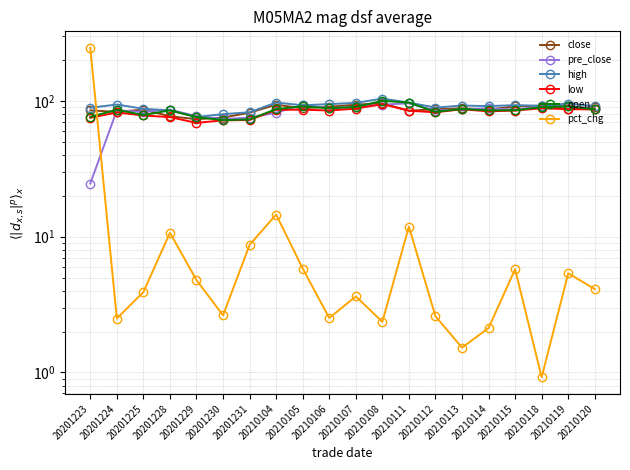

List the labels in order of low value, largest first.

20210108, 20210118, 20210107, 20210119, 20210113, 20210120, 20210105, 20210104, 20210106, 20210115, 20210111, 20210114, 20210112, 20201224, 20201225, 20201228, 20201223, 20201231, 20201230, 20201229